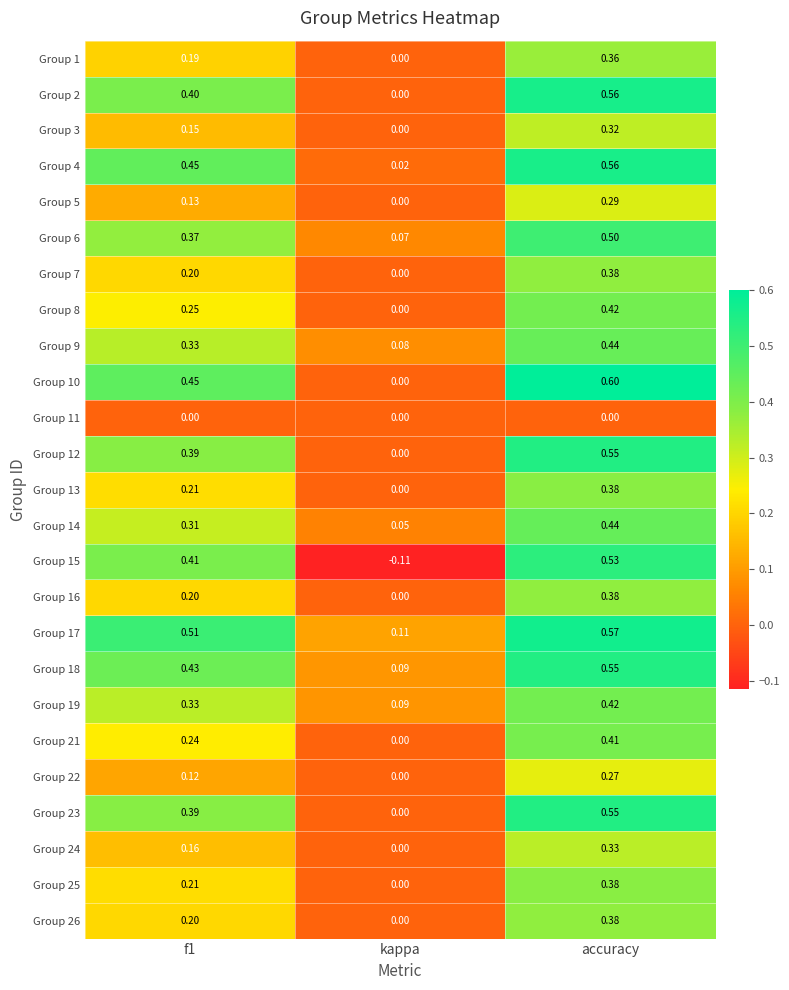

Is the value of Group 21 at kappa greater than the value of Group 18 at accuracy?

No